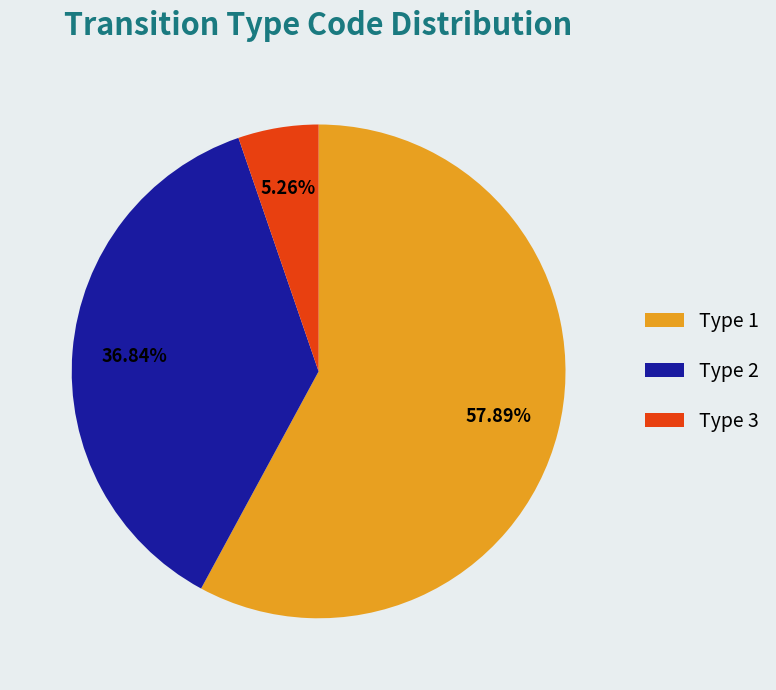

Do Type 1 and Type 3 together represent more than half of the pie?

Yes